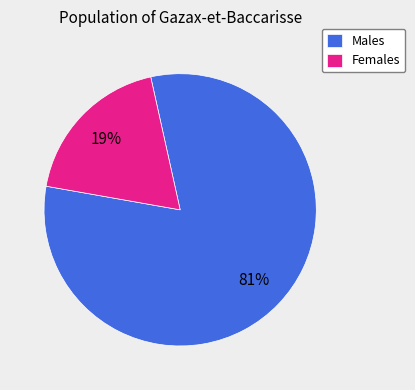

To the nearest percent, what is the average slice percentage?

50%